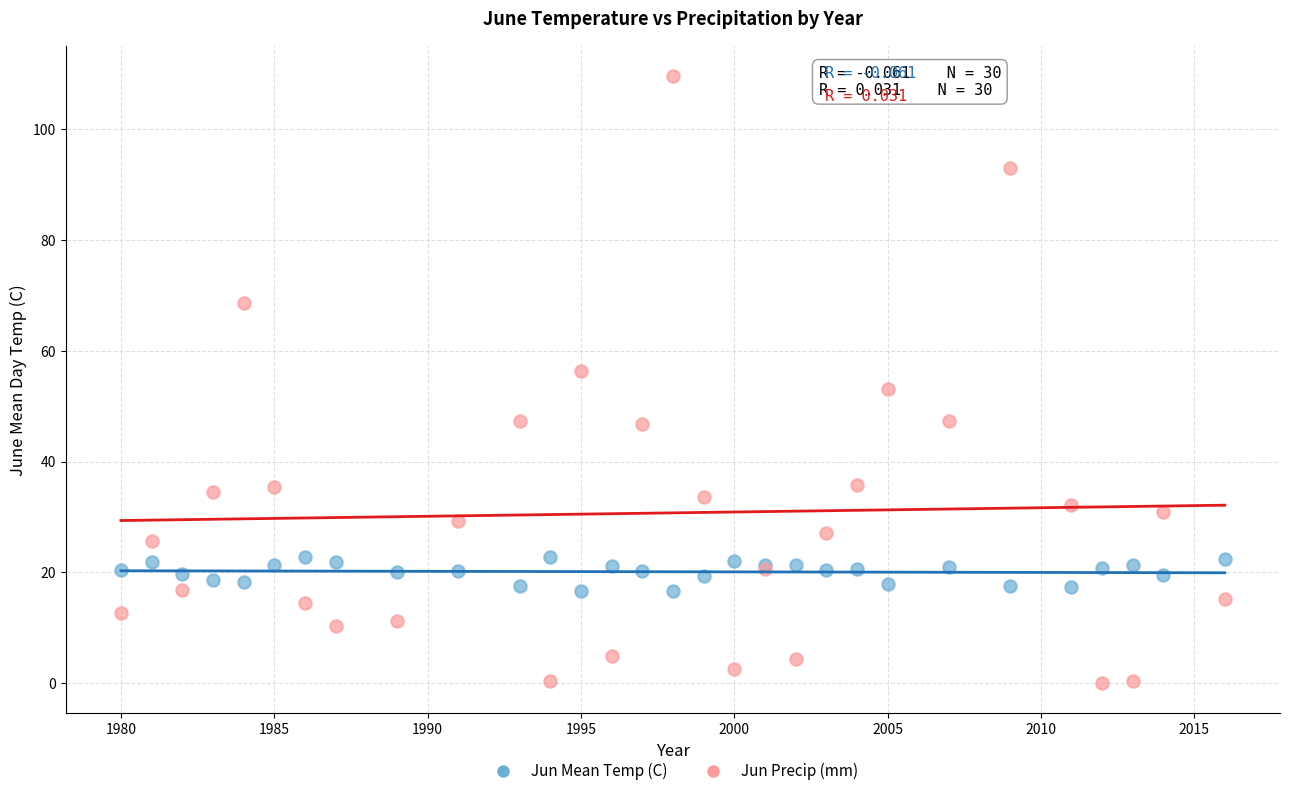

What is the X range (max minus min) for the scatter plot?

36.0